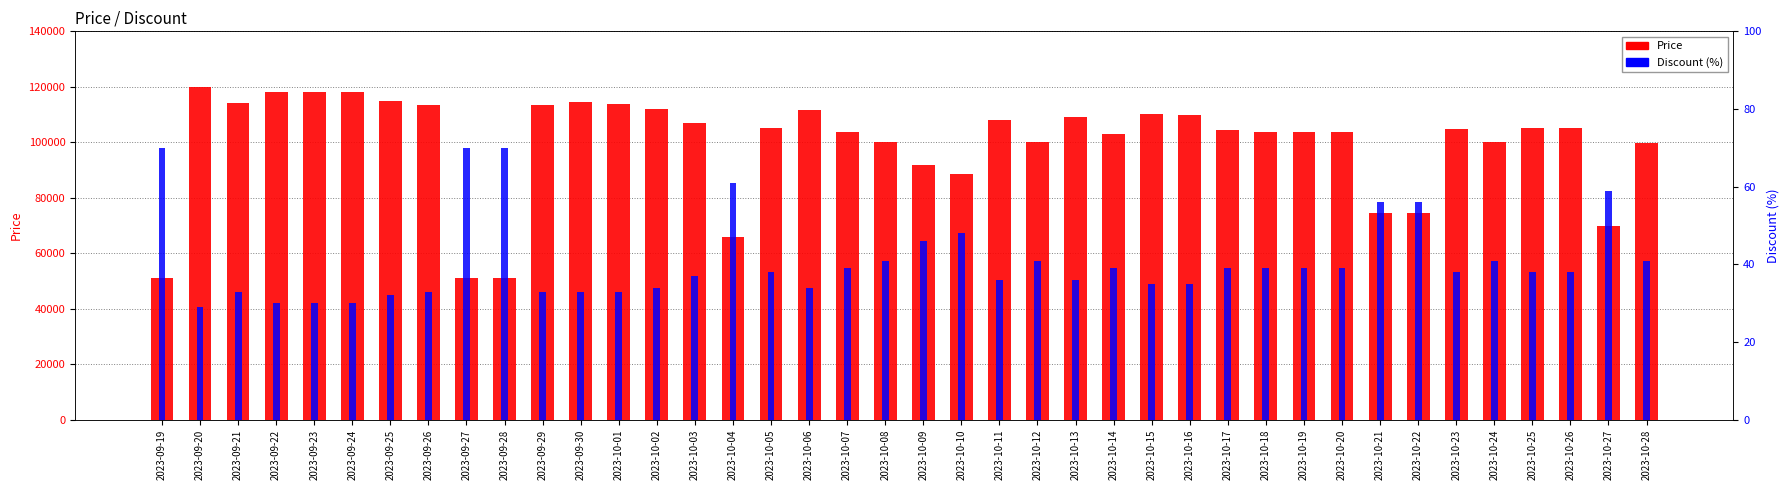

What is the sum of the Discount values at 2023-10-05 and 2023-10-27?

97